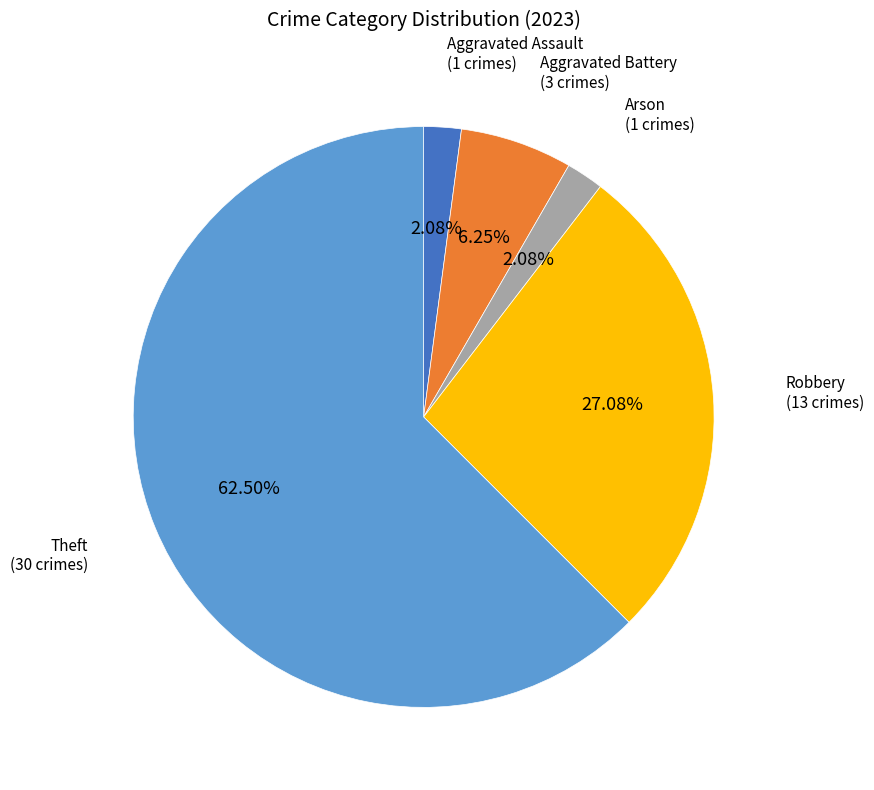

Does any single category account for the majority?

Yes